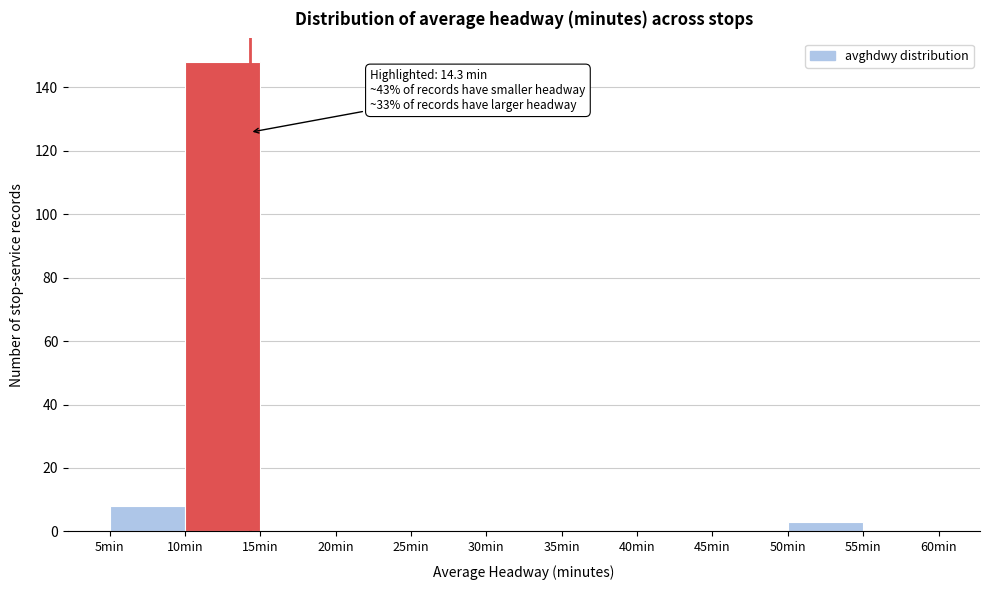

Over which range of the x-axis is the bar tallest?

10 to 15